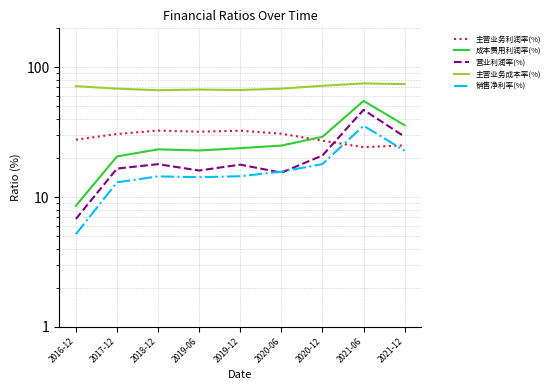

Between 2019-12 and 2020-06, which is larger?

2019-12